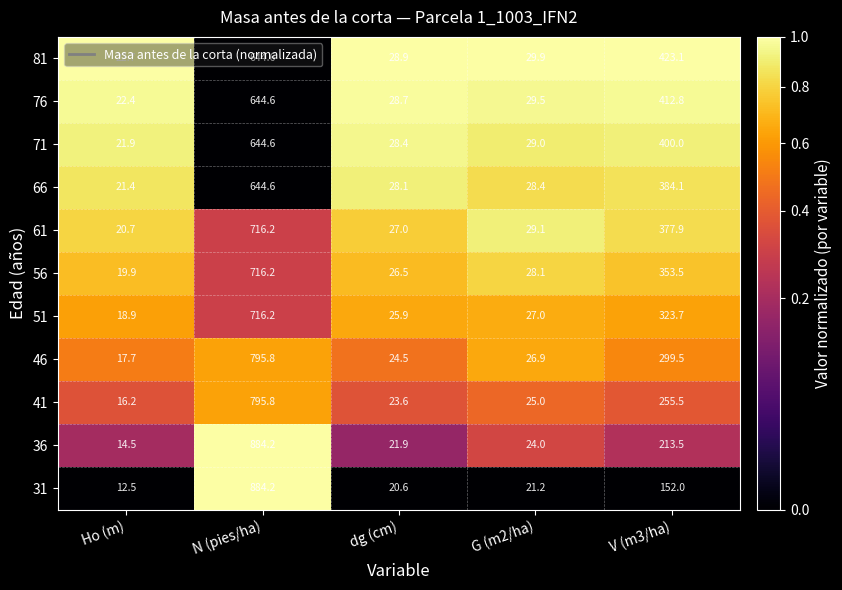

At which label is 56 closest to 368?

V (m3/ha)